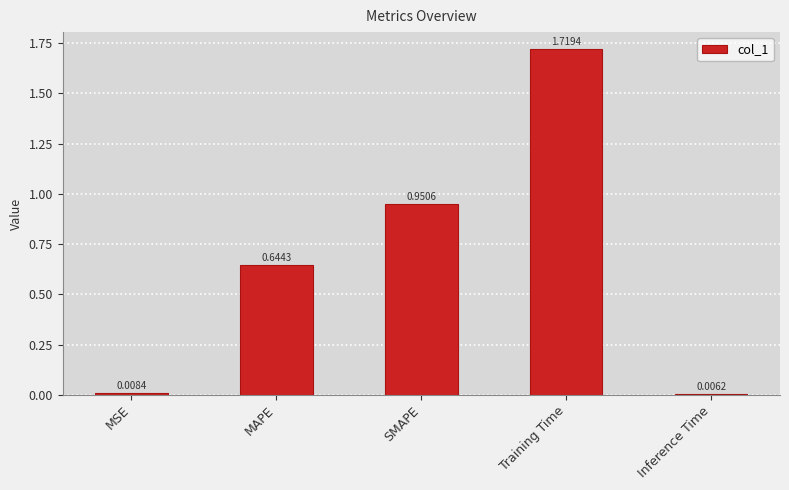

What is the label of the 4th bar from the left?

Training Time